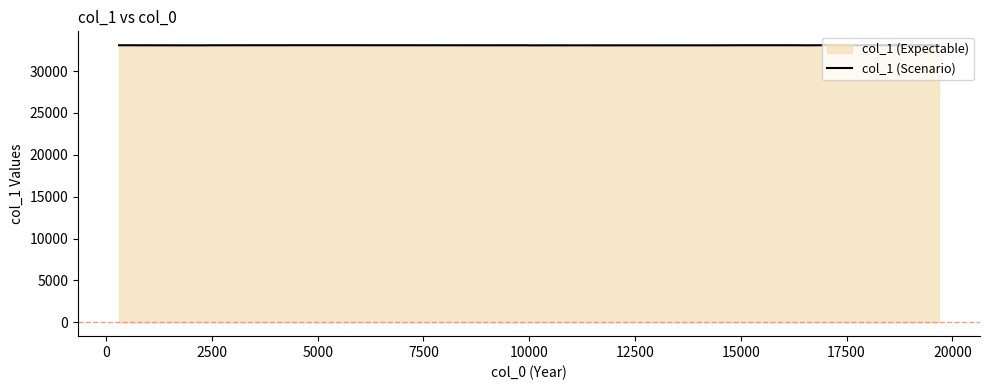

What is the maximum value shown in the chart?

33086